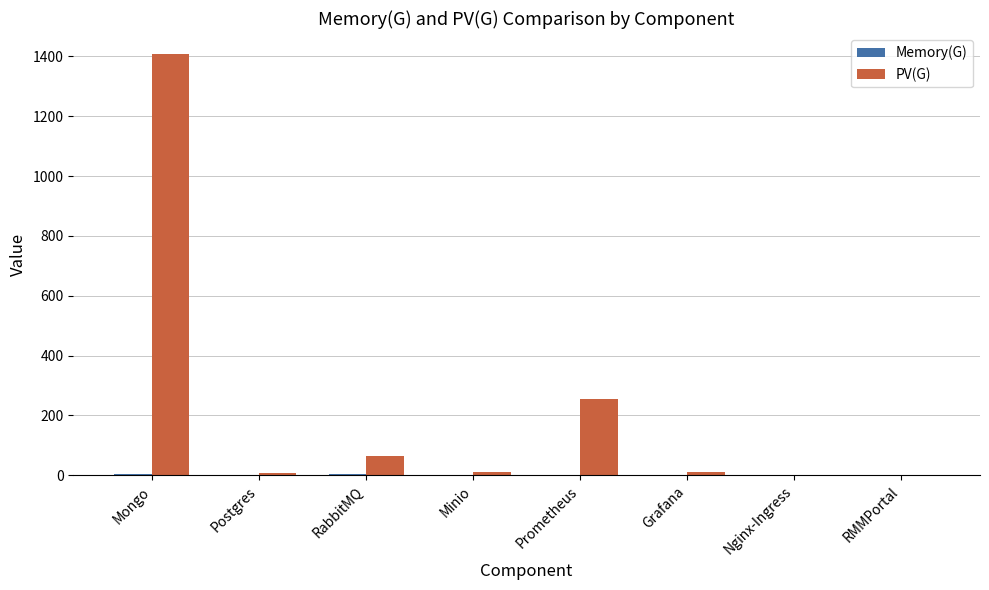

Which series has the largest total across all categories?

PV(G)